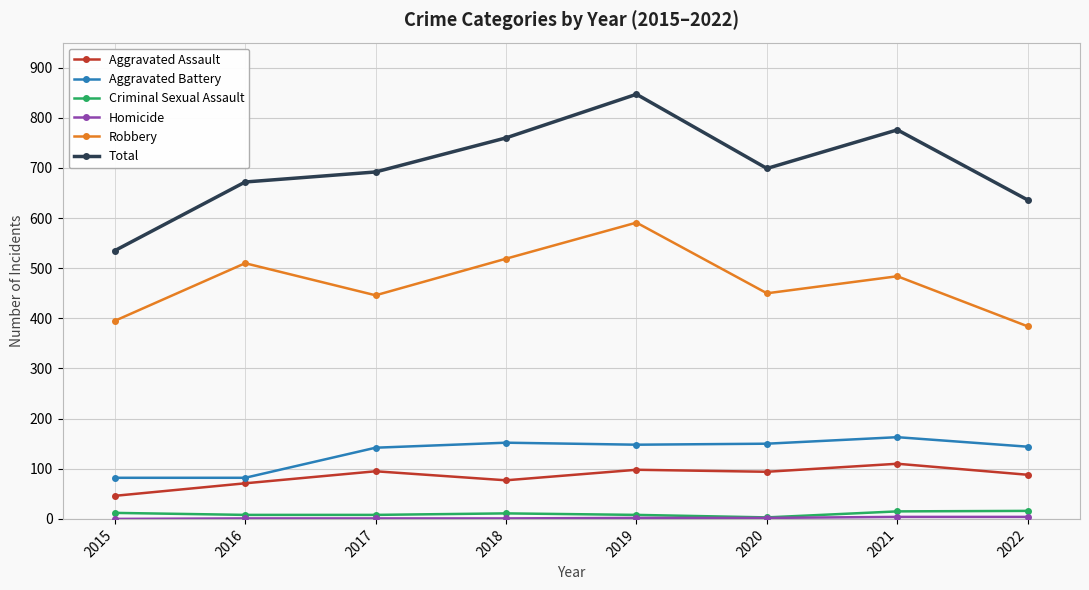

At which category is the sum across all series the highest?

2019